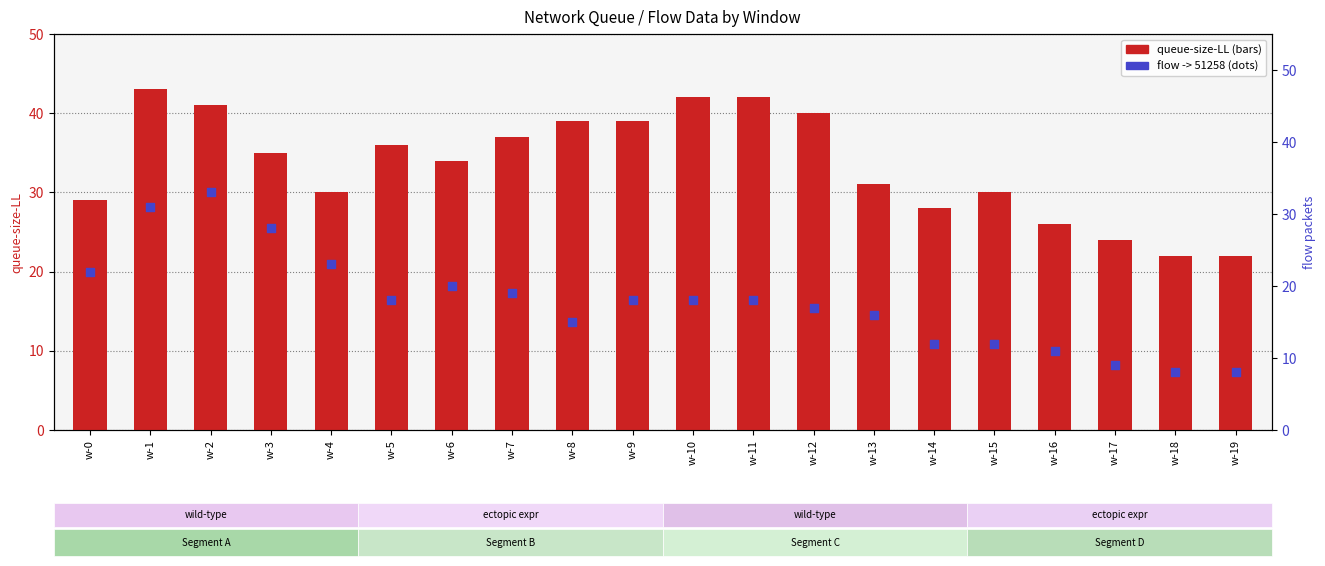

Which series has the largest total across all categories?

queue-size-LL